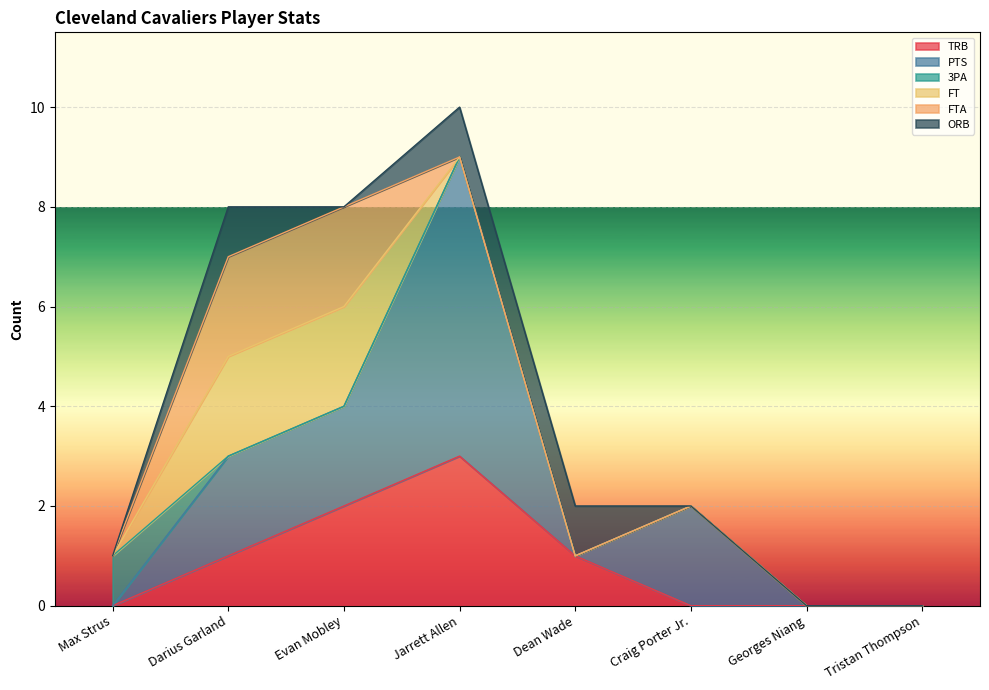

What is the label of the 8th point from the right?

Max Strus